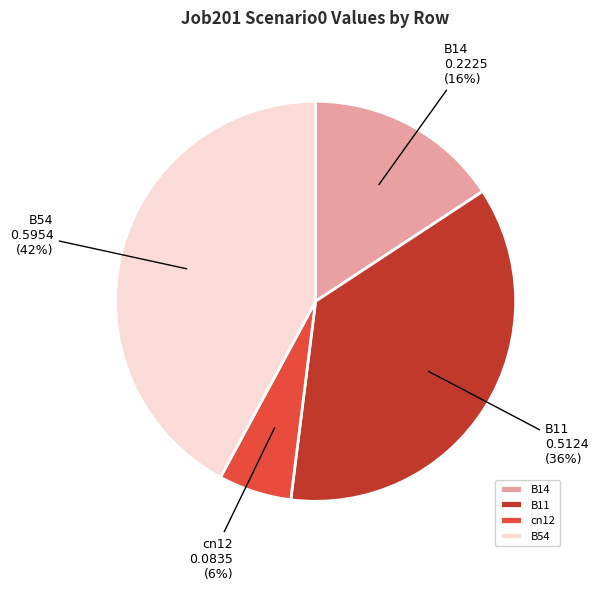

Is the sum of B54 and B14 greater than half?

Yes